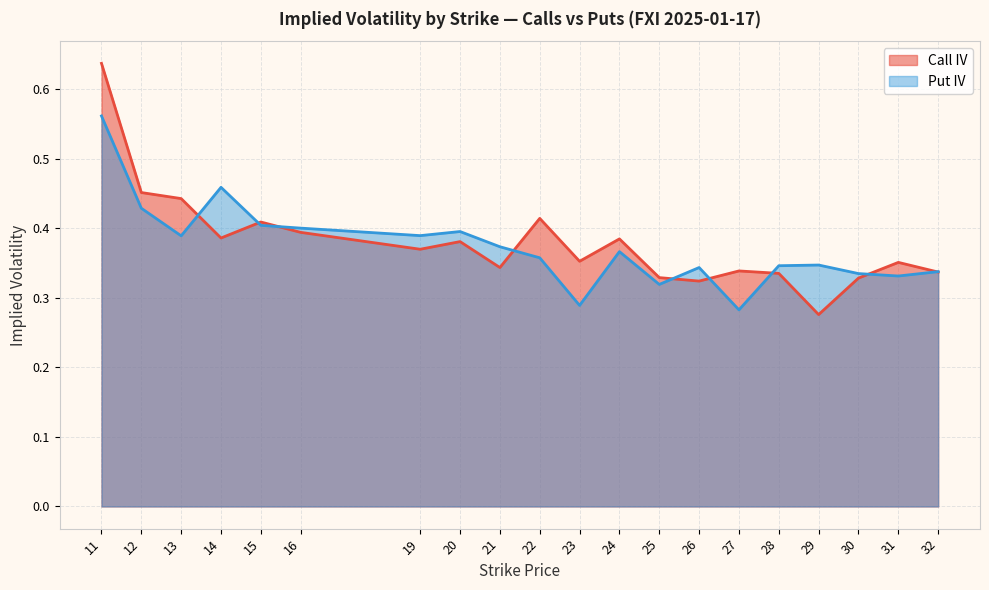

At which label does Call IV reach its minimum?

29